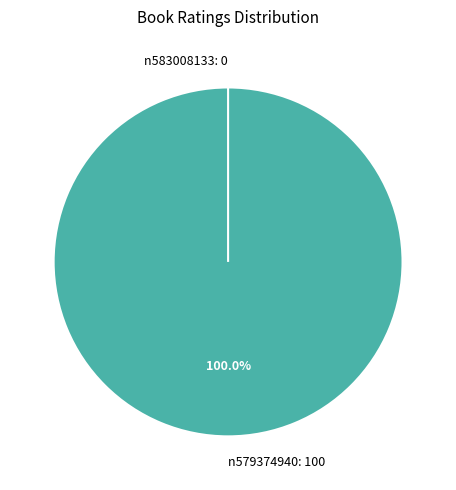

Do n583008133: 0 and n579374940: 100 together represent more than half of the pie?

Yes